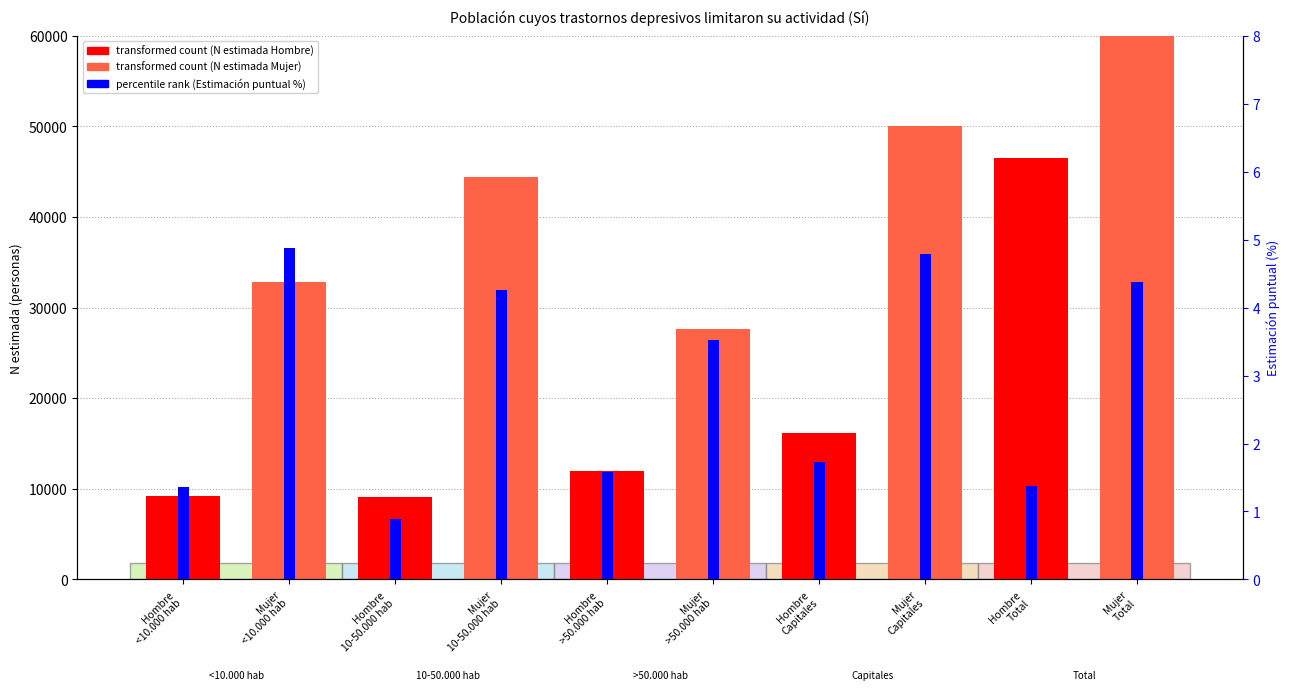

How many data points in Hombre N (estimada) are less than 11984?

2